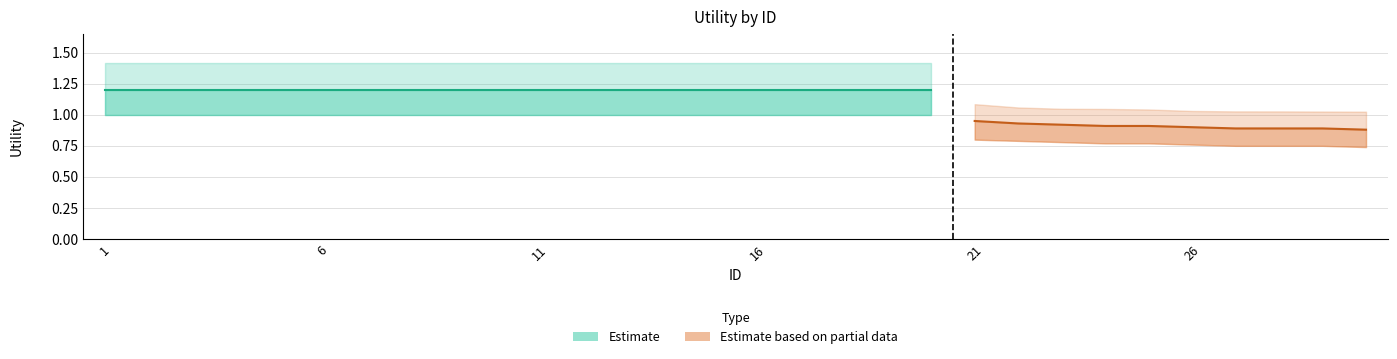

Which label corresponds to the largest value in the chart?

1